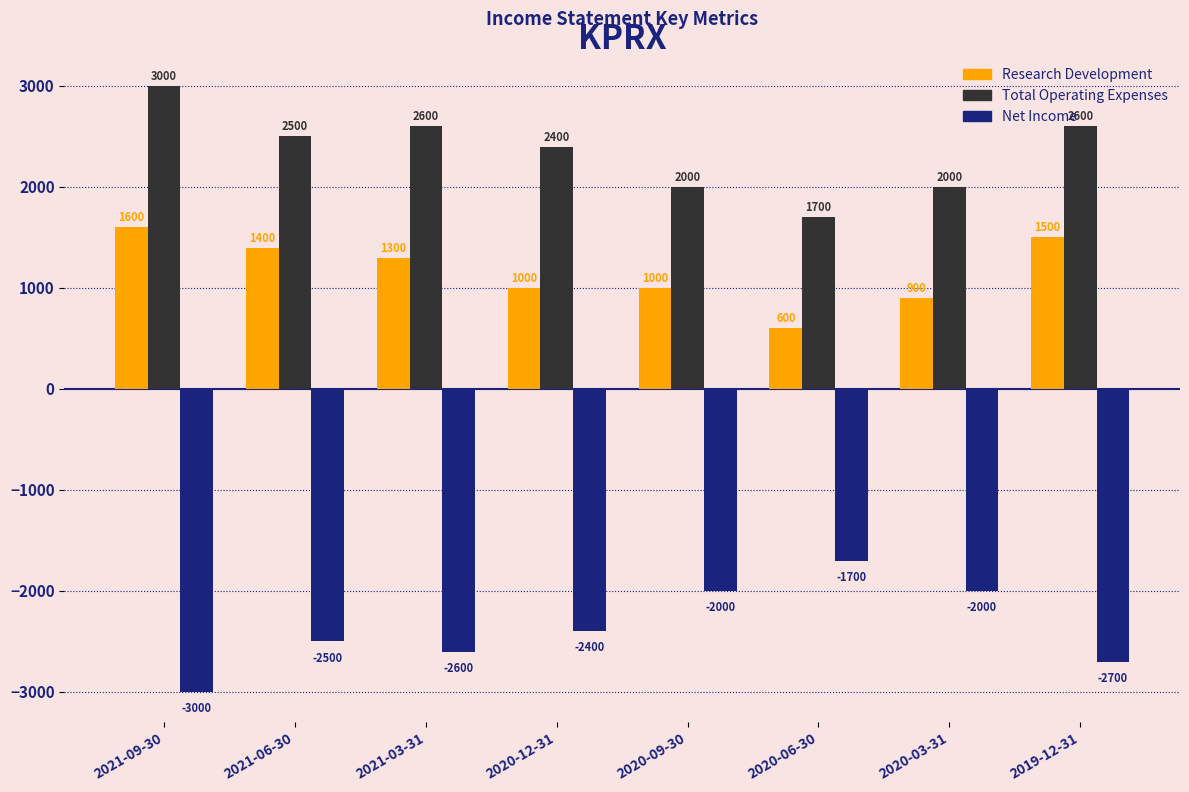

Which category has the lowest value in the Total Operating Expenses series?

2020-06-30